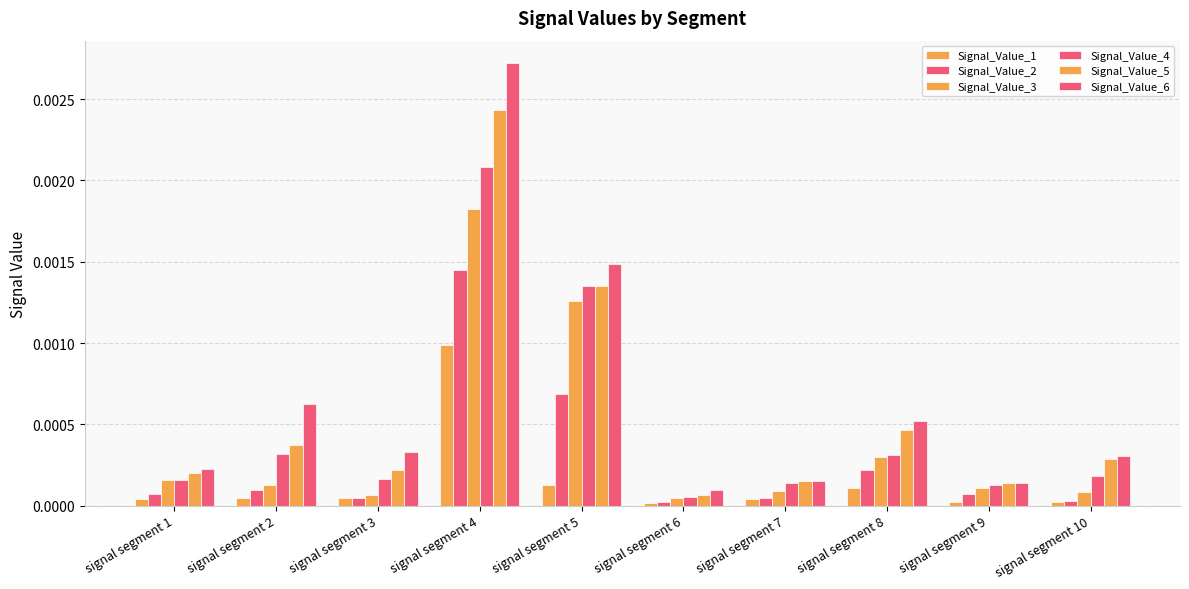

Count the number of data series in this chart.

6